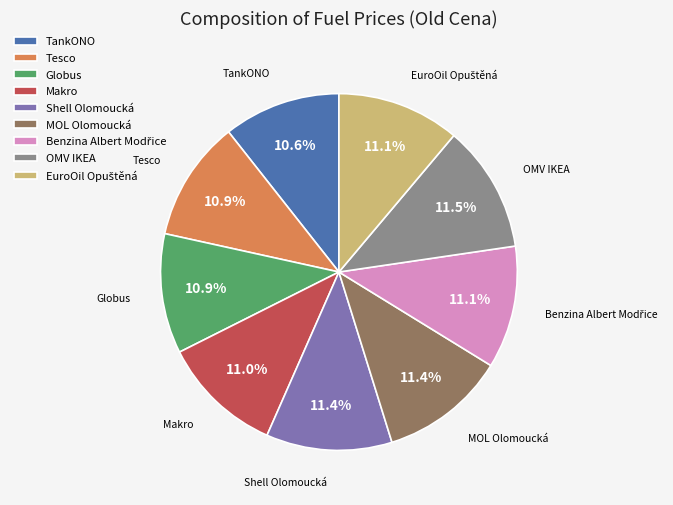

Does Globus represent more than half of the total?

No